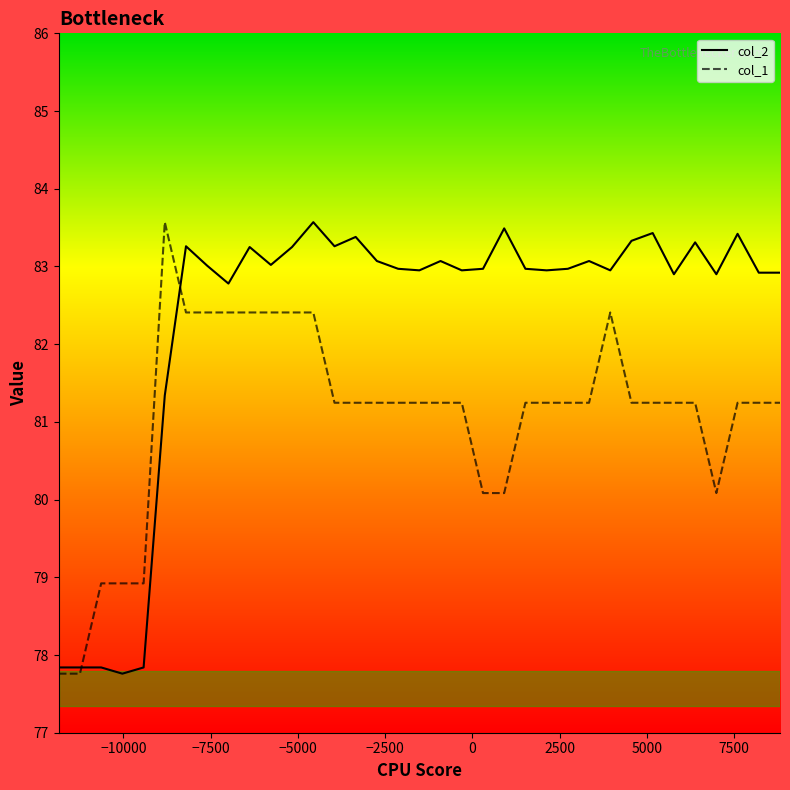

Which series has the largest total across all categories?

col_2